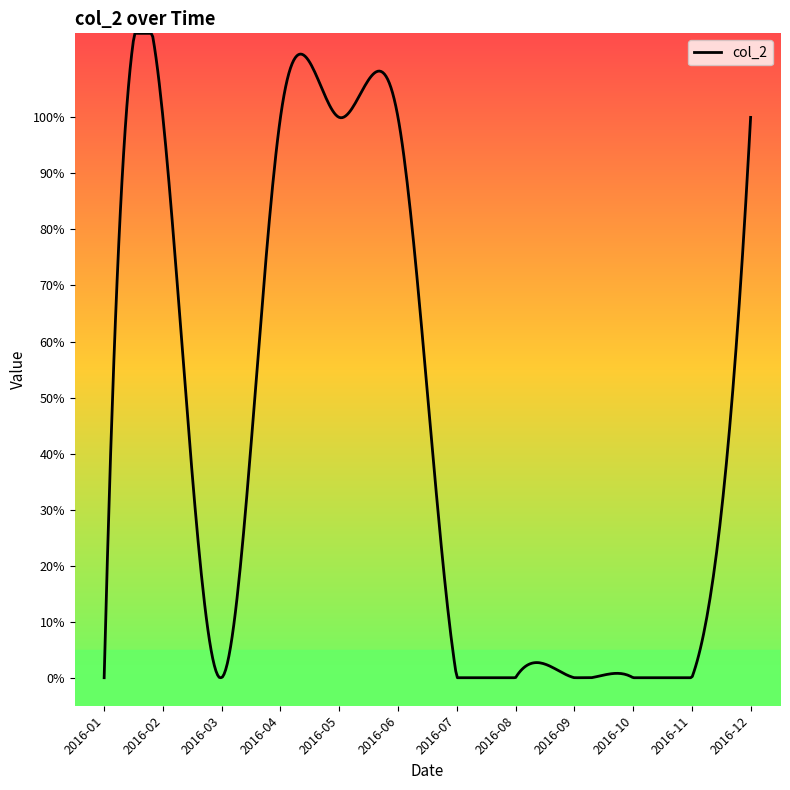

Does the chart have visible grid lines?

No